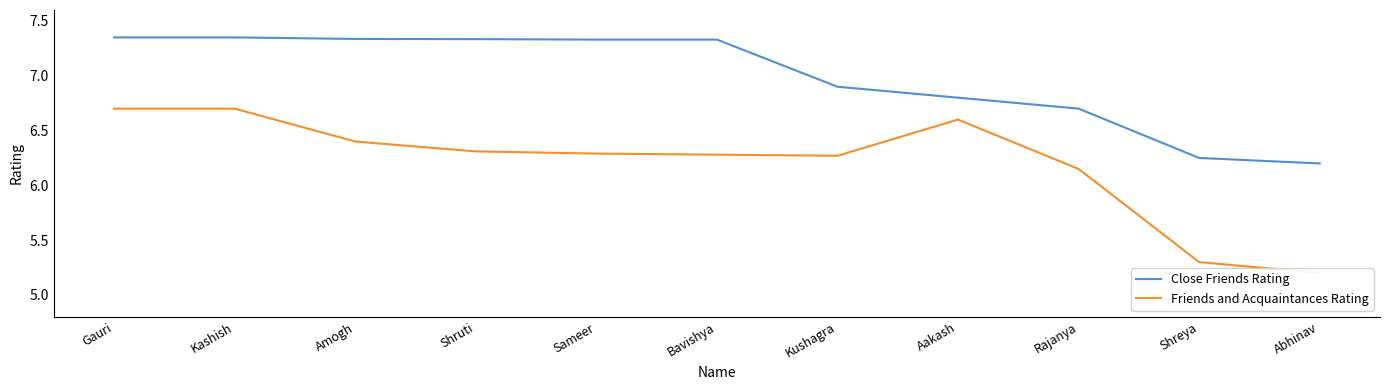

True or false: Close Friends Rating and Friends and Acquaintances Rating intersect in this chart.

False